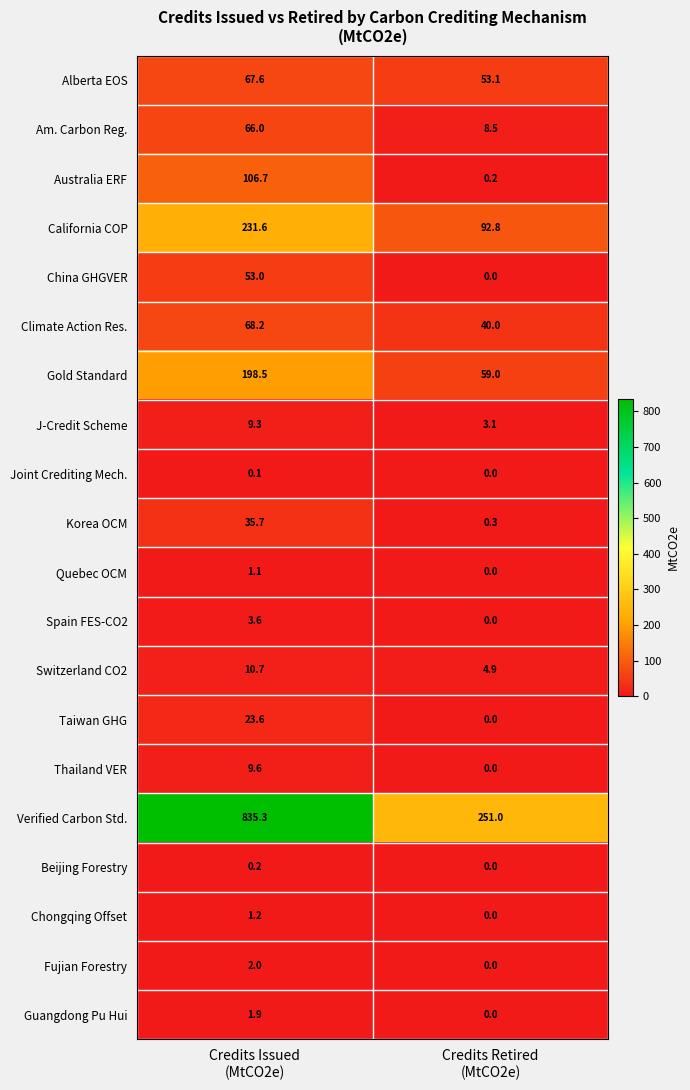

What is the spread (max minus min) of values at Credits Retired
(MtCO2e)?

251.0